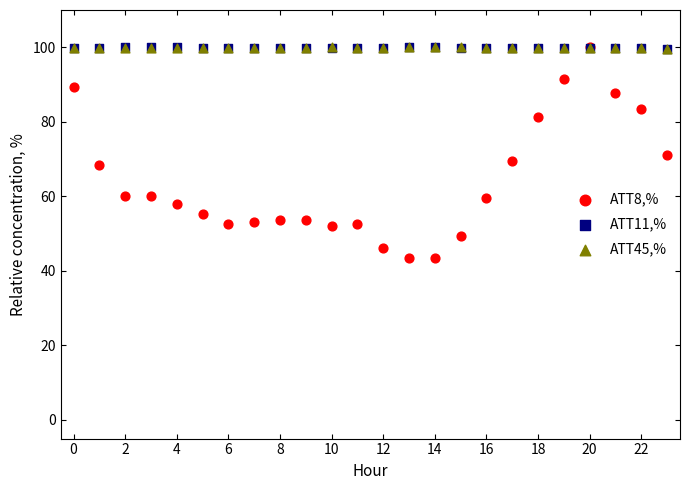

Which series has the widest spread of Y values?

ATT8,%